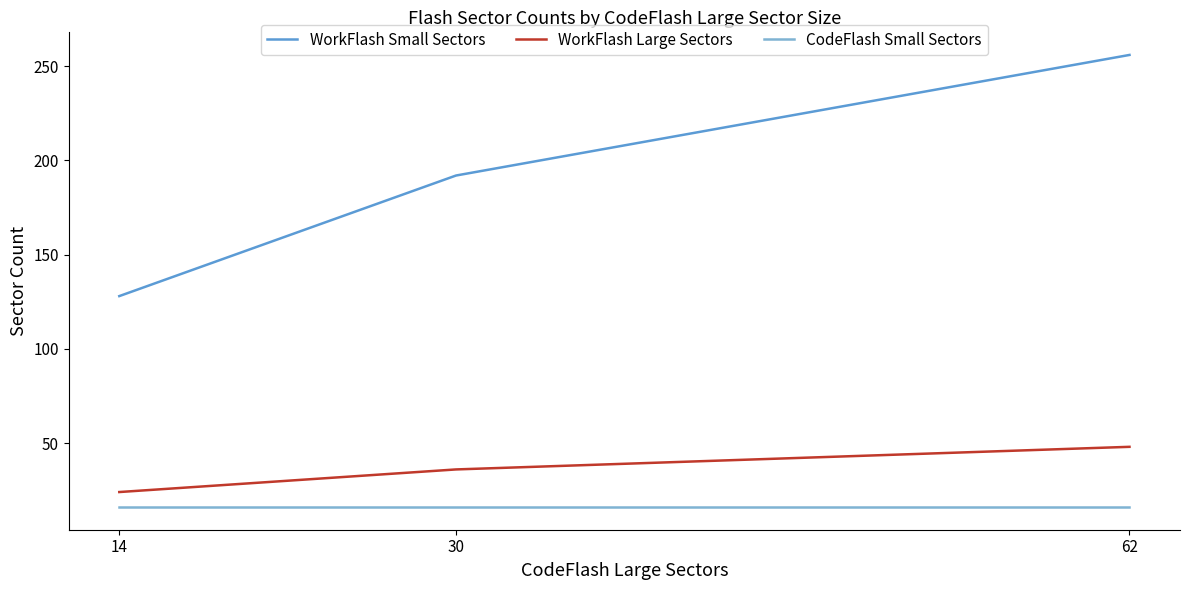

Which category has the highest value in the WorkFlash Small Sectors series?

62